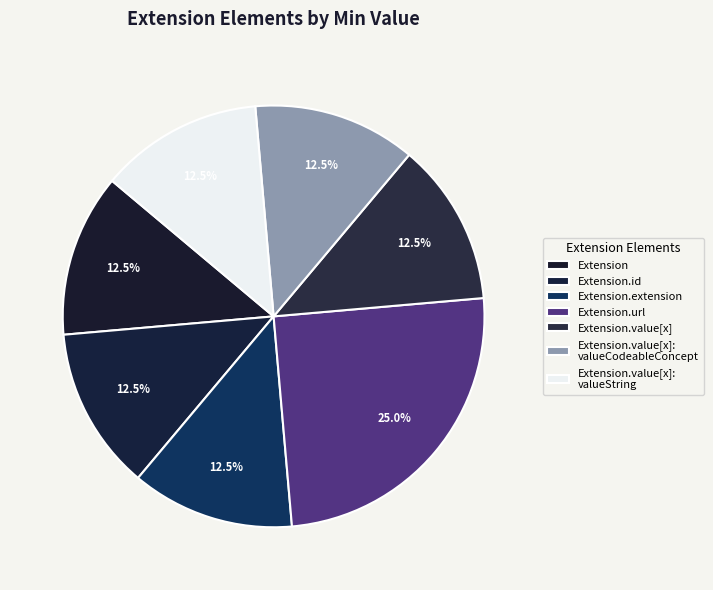

Count the number of slices in the pie.

7